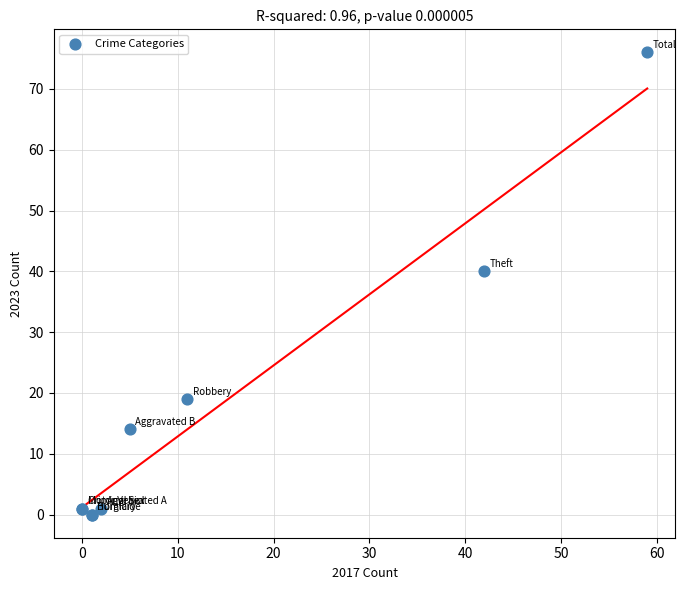

What Y value in the scatter plot is closest to 38?

40